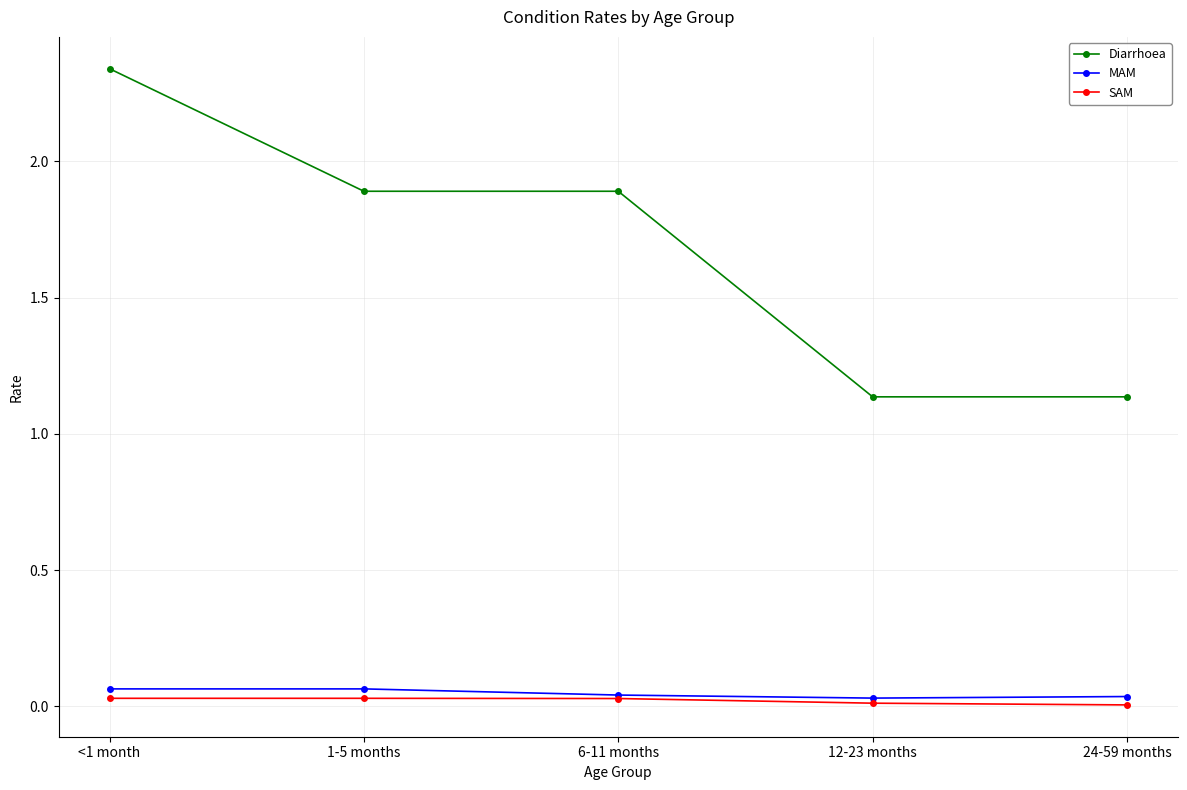

Is the value of Diarrhoea at 1-5 months greater than the value of MAM at 24-59 months?

Yes